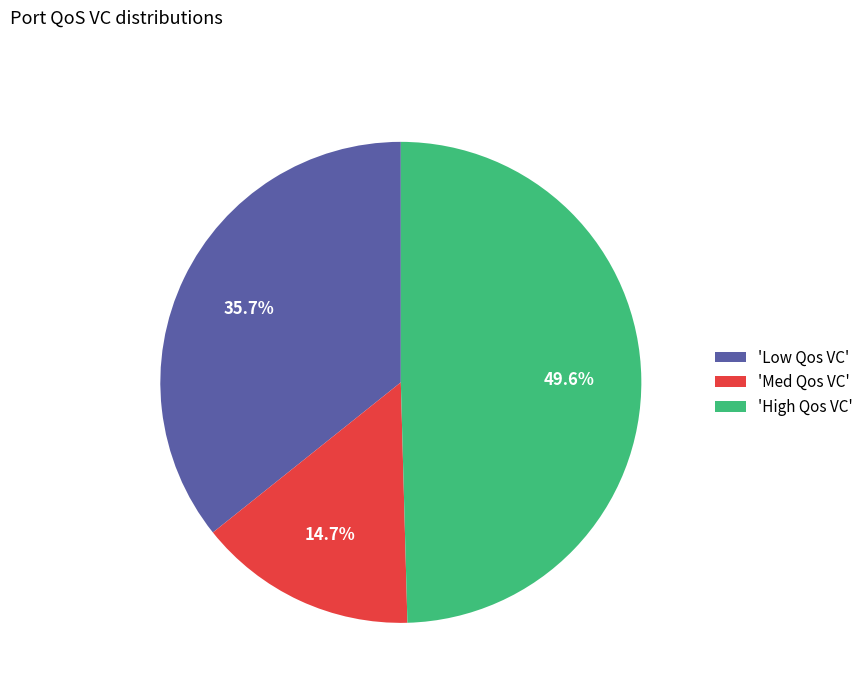

Does 'High Qos VC' account for over 50% of the chart?

No